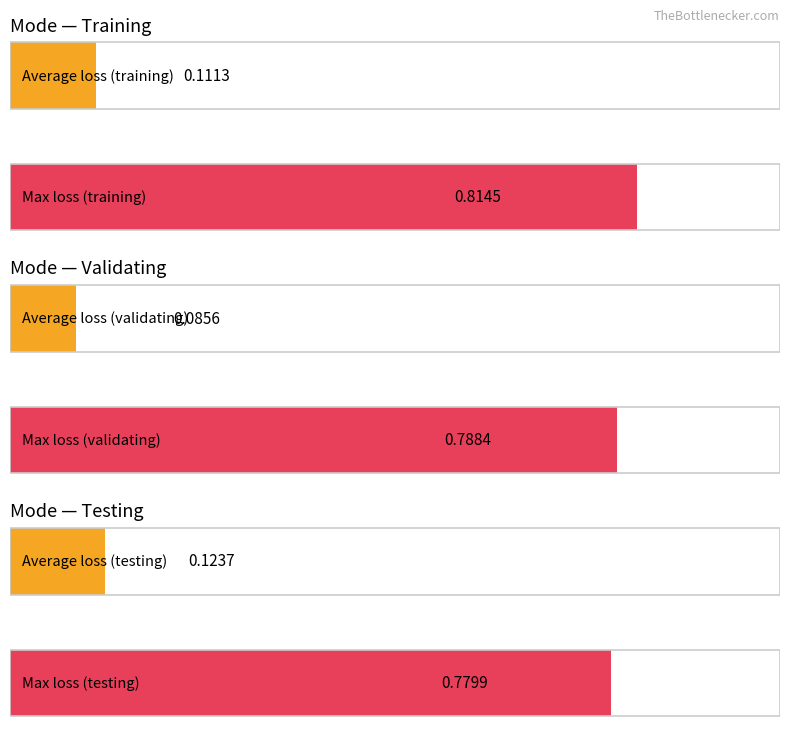

Which series has the largest total across all categories?

training